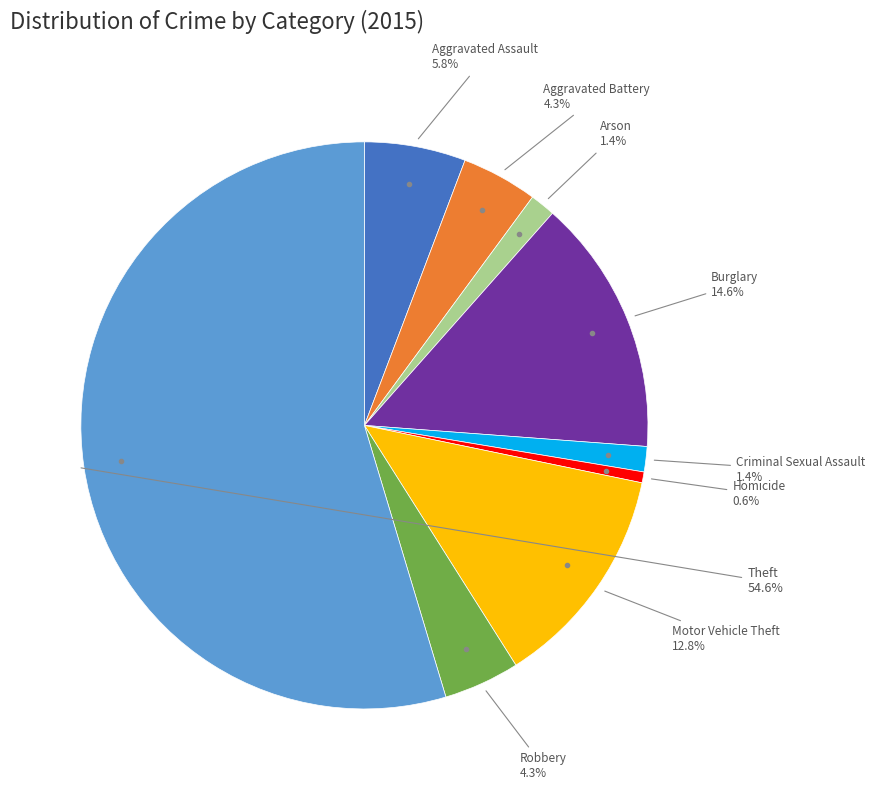

Does any single category account for the majority?

Yes